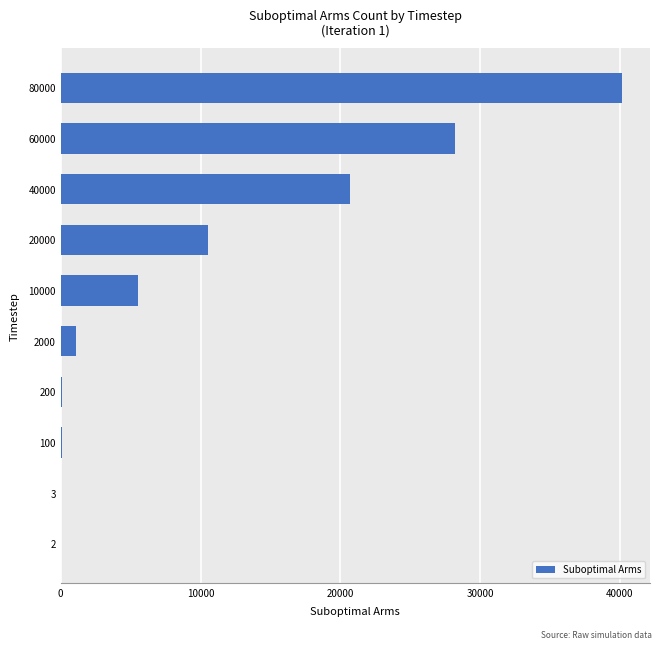

What is the greatest value displayed?

40143